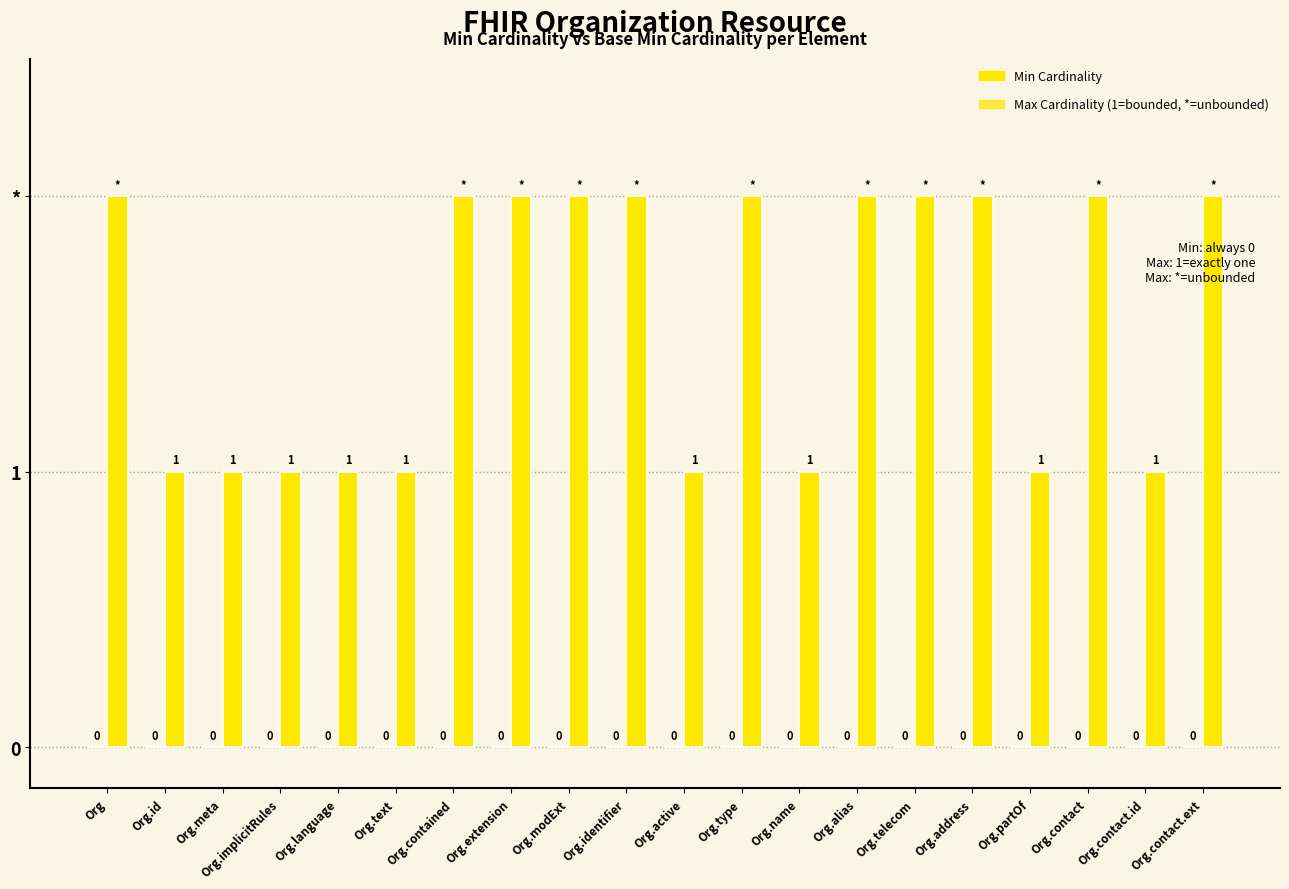

Are the bars horizontal?

No